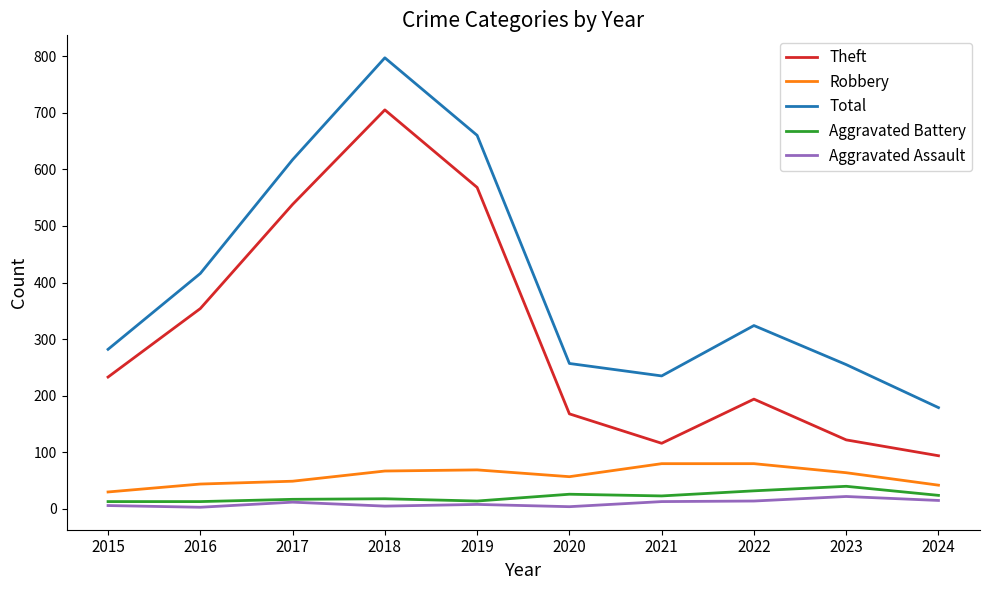

At which category is the sum across all series the highest?

2018